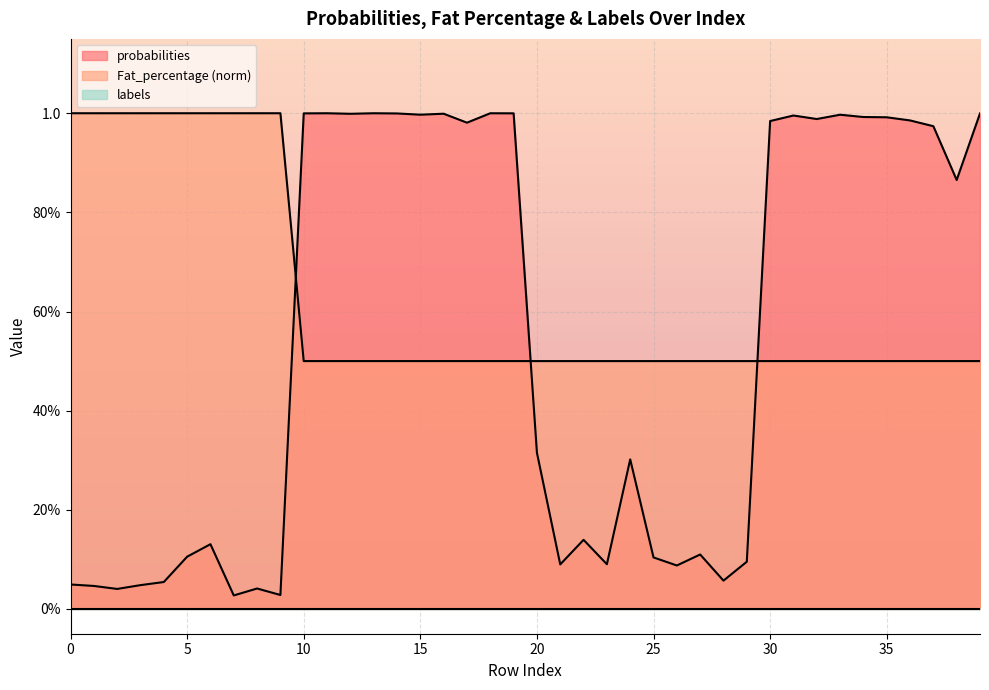

What is the maximum value shown in the chart?

1.0